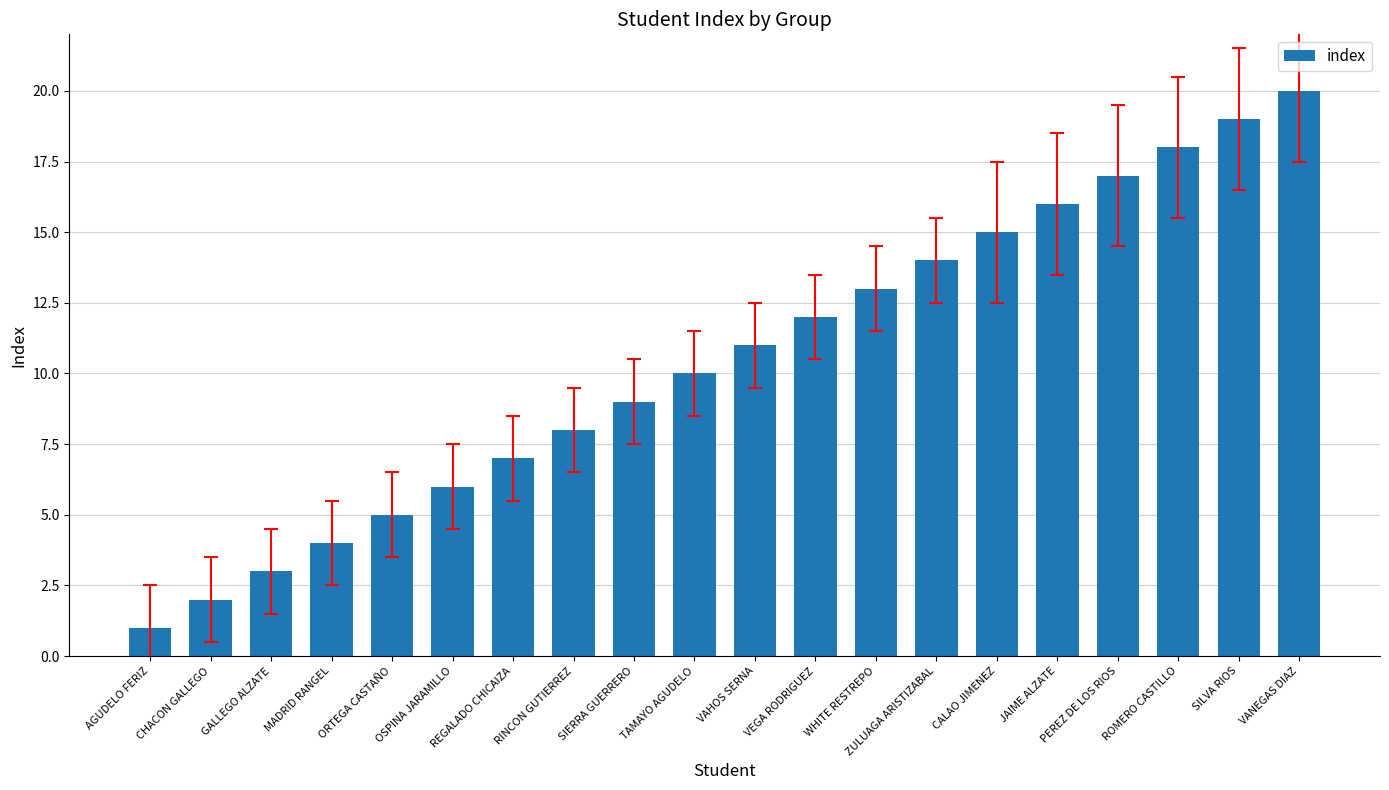

The value at ZULUAGA ARISTIZABAL is 14. True or false?

True